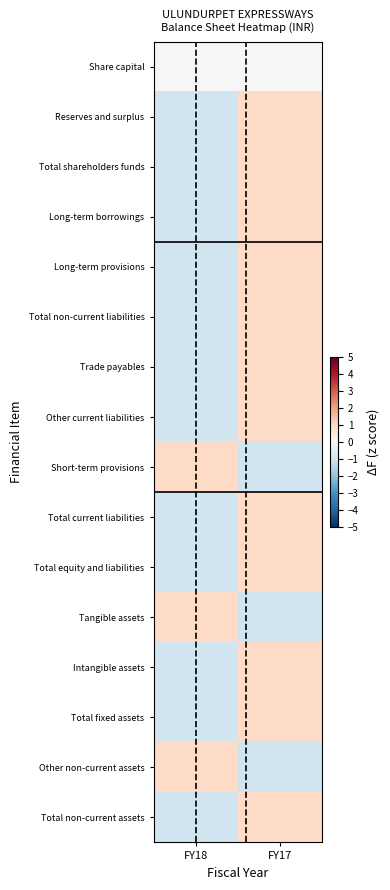

At which category does the chart reach its minimum across all series?

FY18